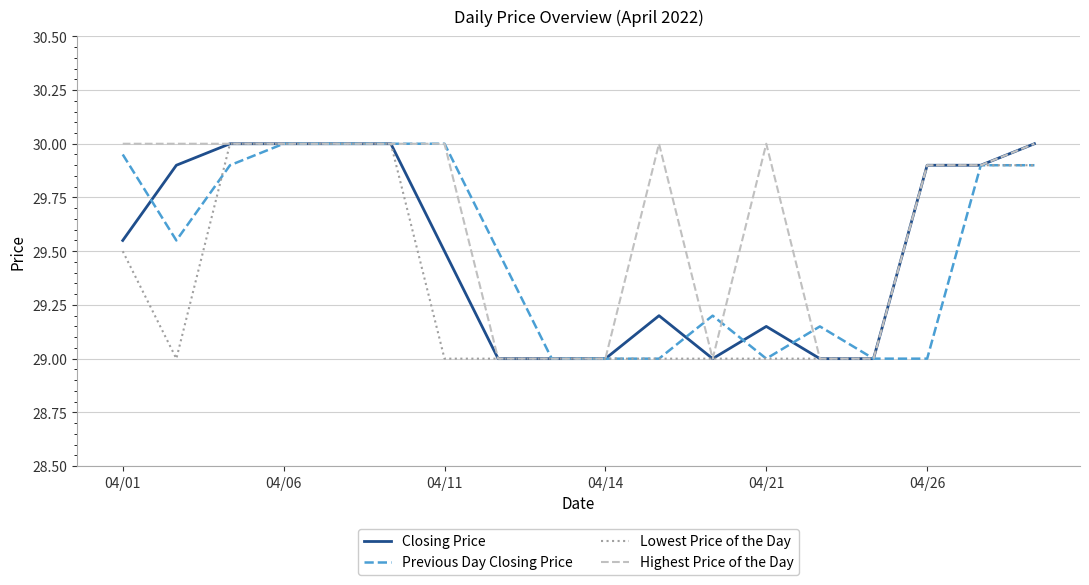

What is the lowest value of the Closing Price series?

29.0